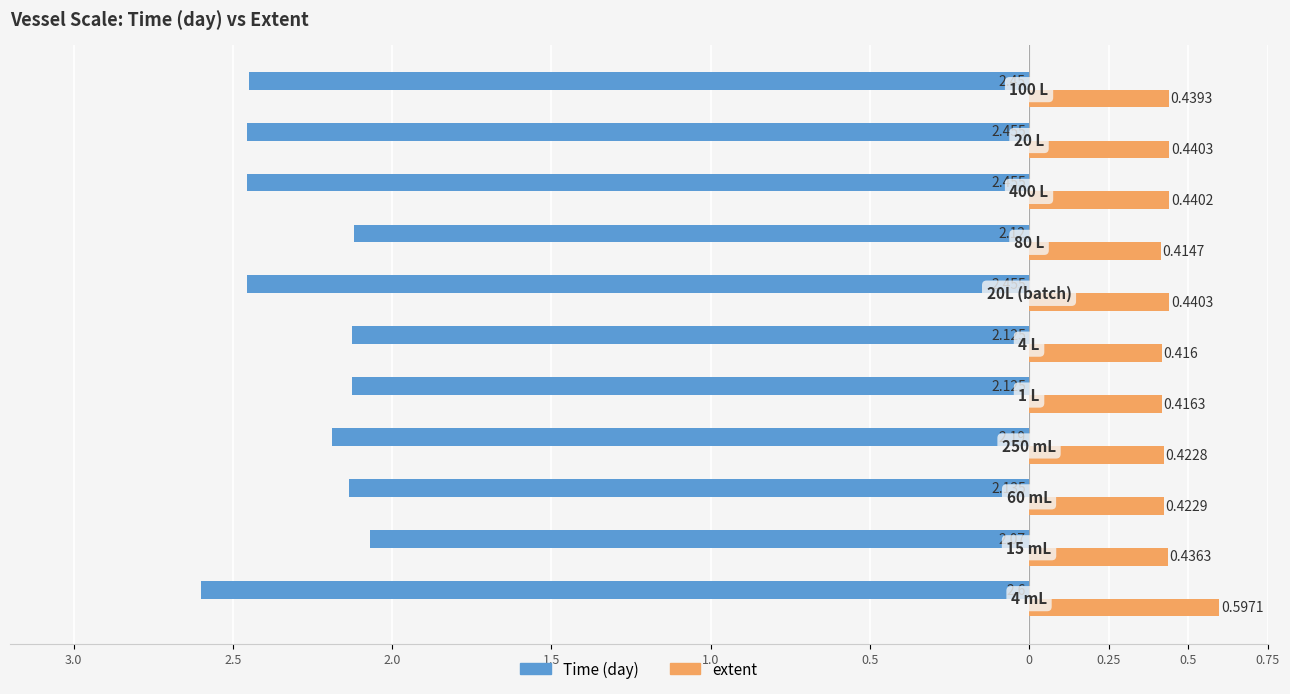

What are all the series names shown in the legend?

Time (day), extent